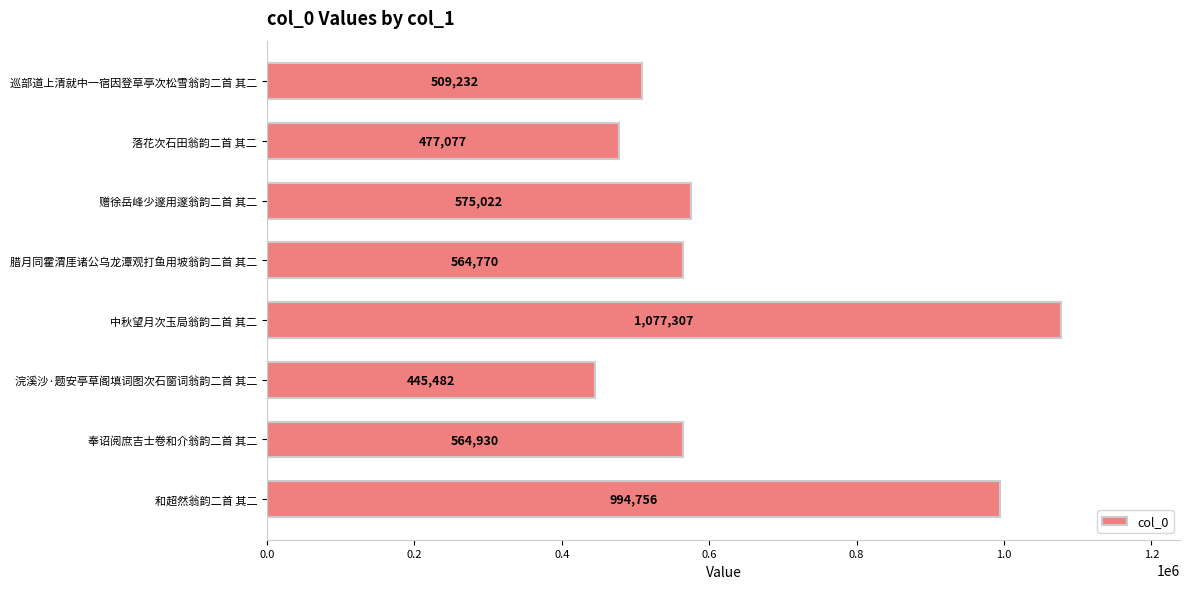

The chart shows a value of 306500 at 奉诏阅庶吉士卷和介翁韵二首 其二. True or false?

False